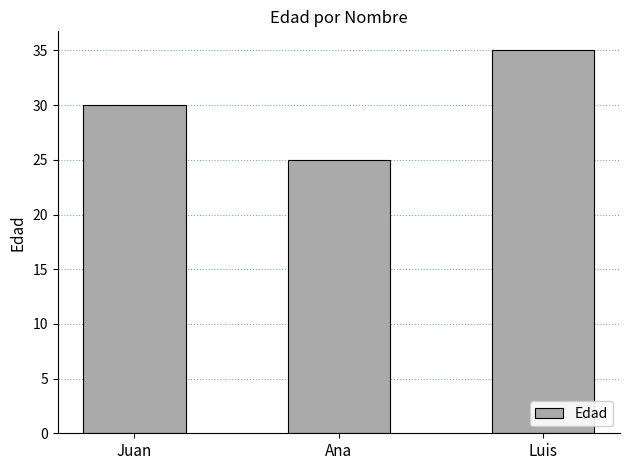

Rank the categories by value from highest to lowest.

Luis, Juan, Ana